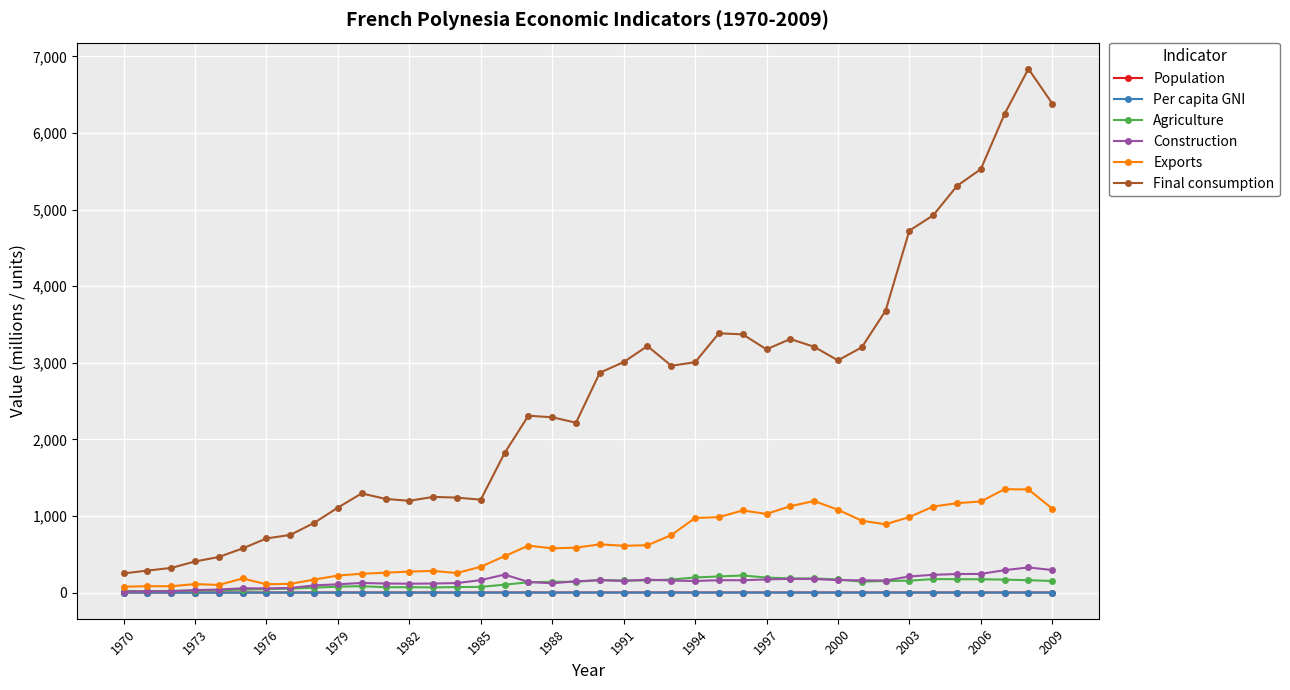

Which series has the widest spread of values?

Final consumption